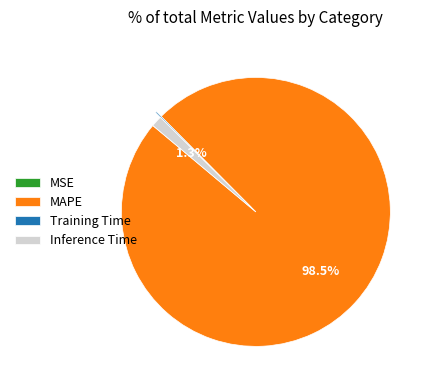

Which category has the biggest portion of the pie?

MAPE